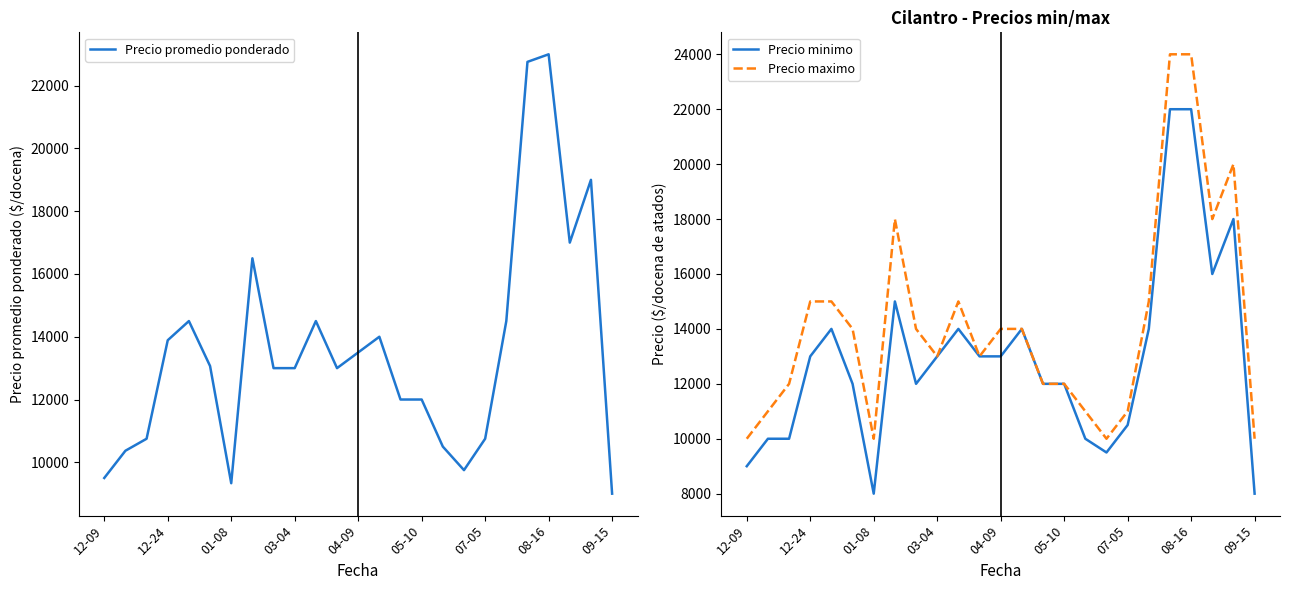

What is the difference between the maximum and second lowest values in the Precio promedio ponderado series?

13667